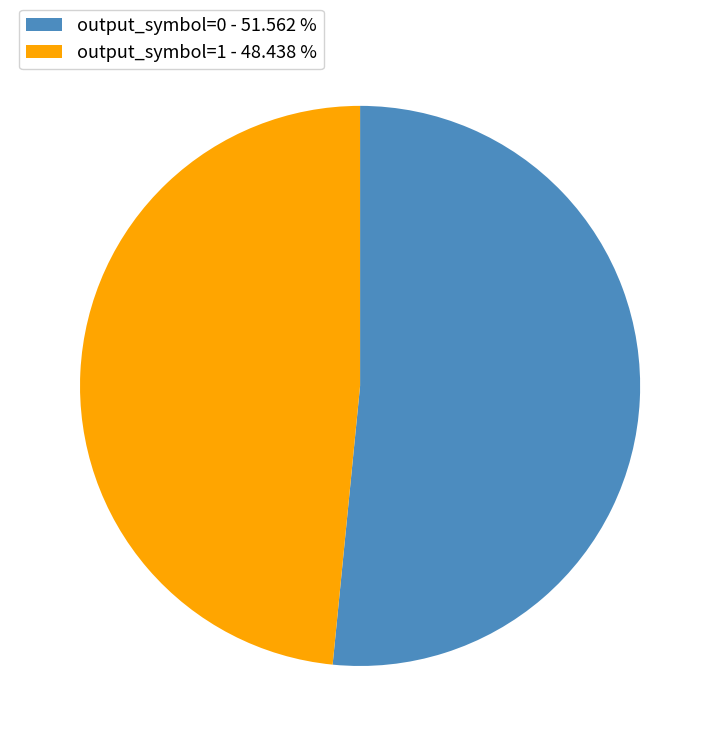

How many segments does this pie chart have?

2